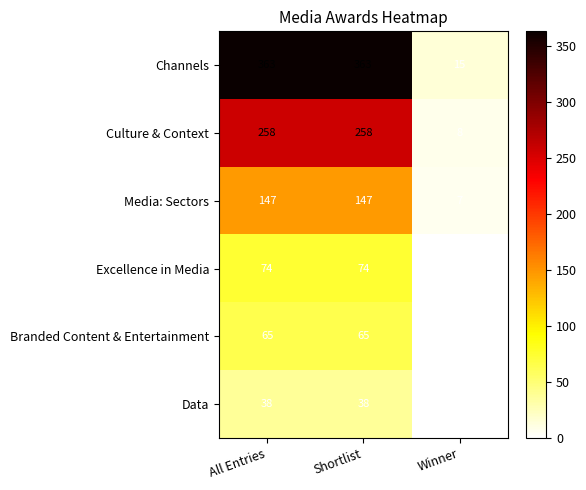

What is the difference between the maximum and minimum values in the Branded Content & Entertainment series?

65